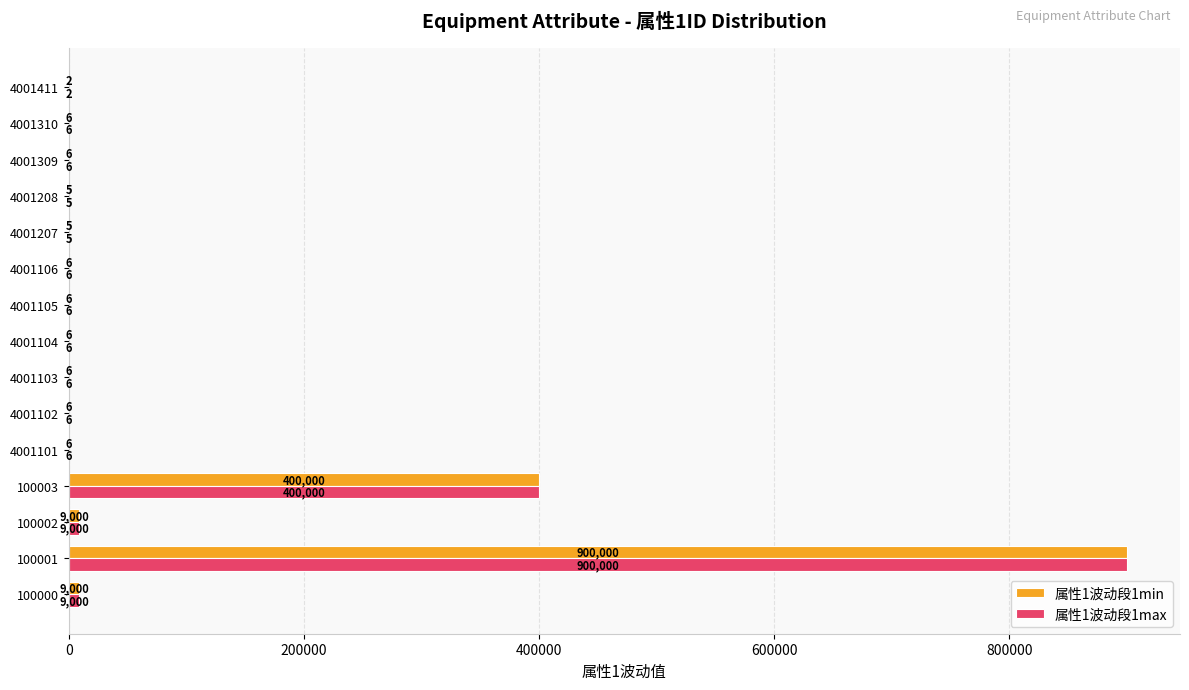

At which category does the chart reach its peak across all series?

100001